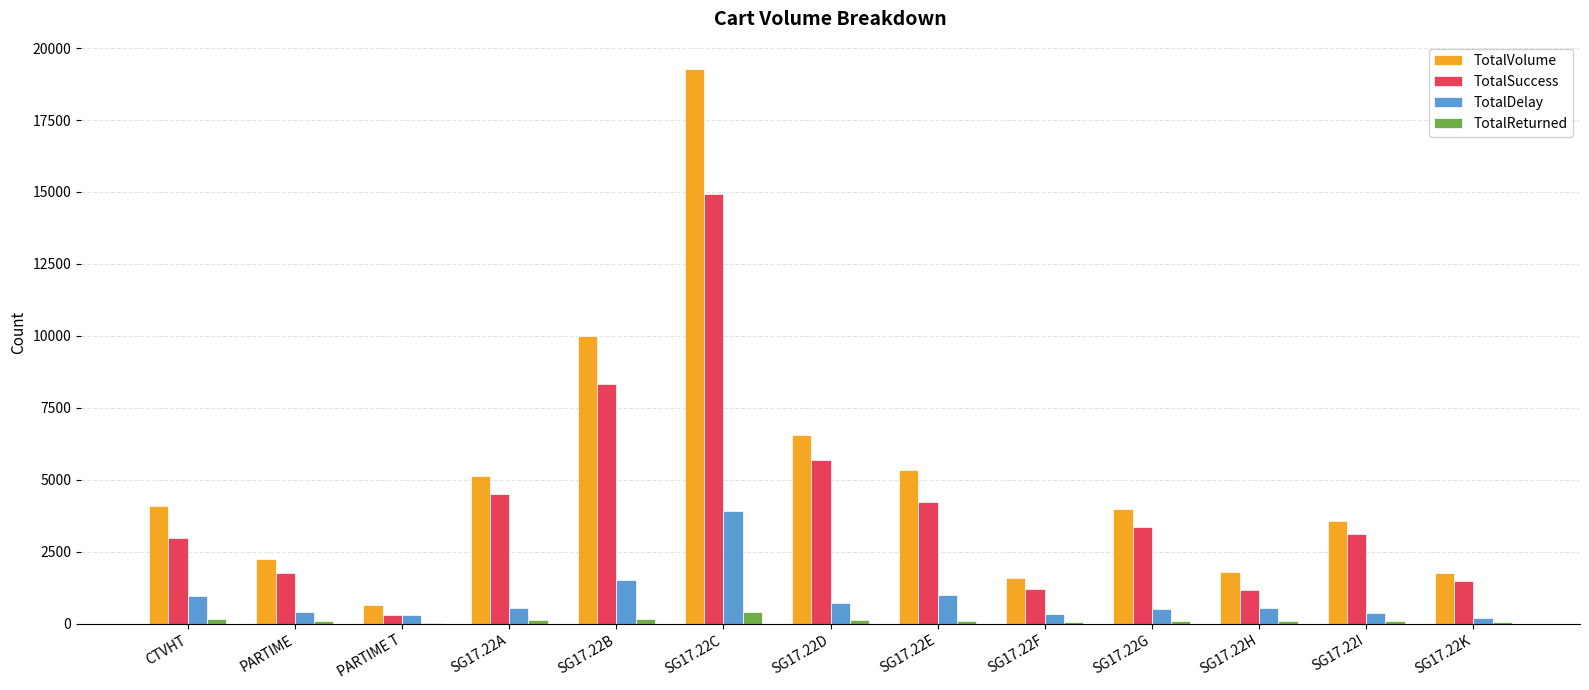

Which category has the highest value in the TotalDelay series?

SG17.22C